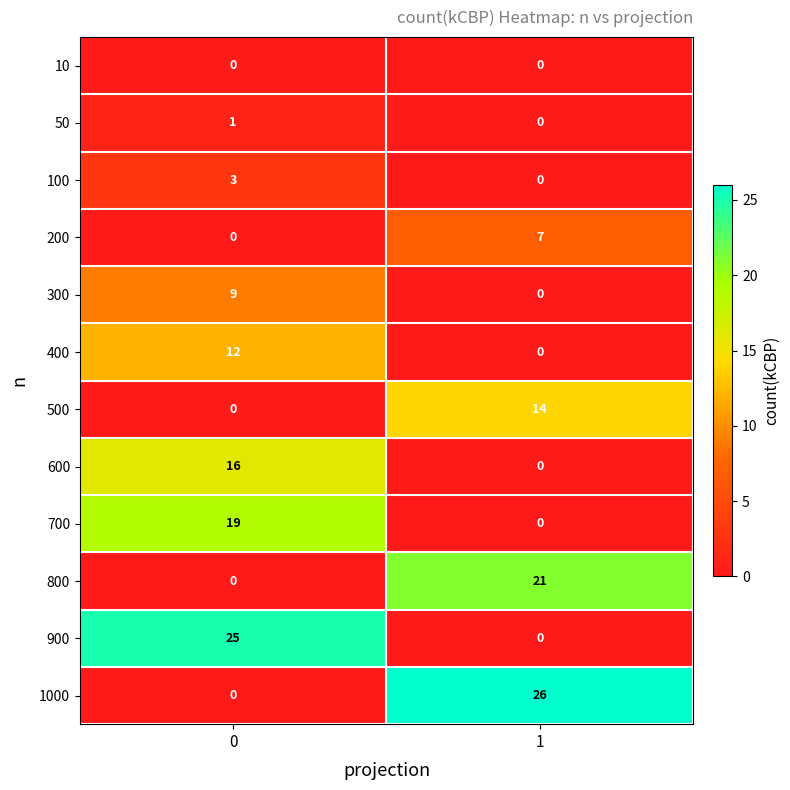

Is it true that 300 equals 0 at 1?

True